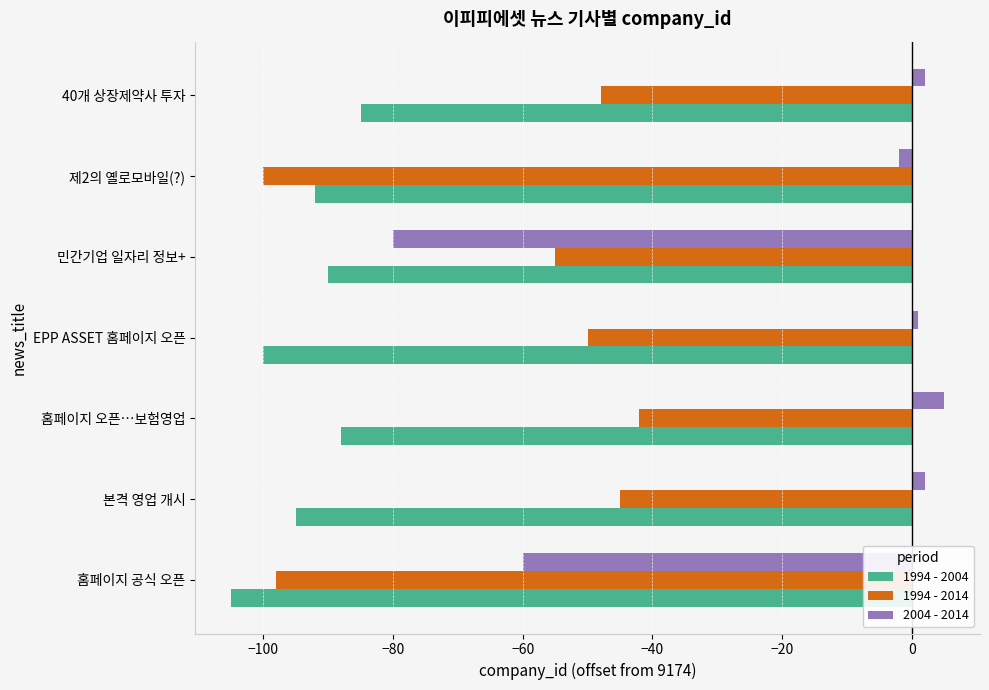

Is it true that 1994 - 2014 equals -13 at 민간기업 일자리 정보+?

False